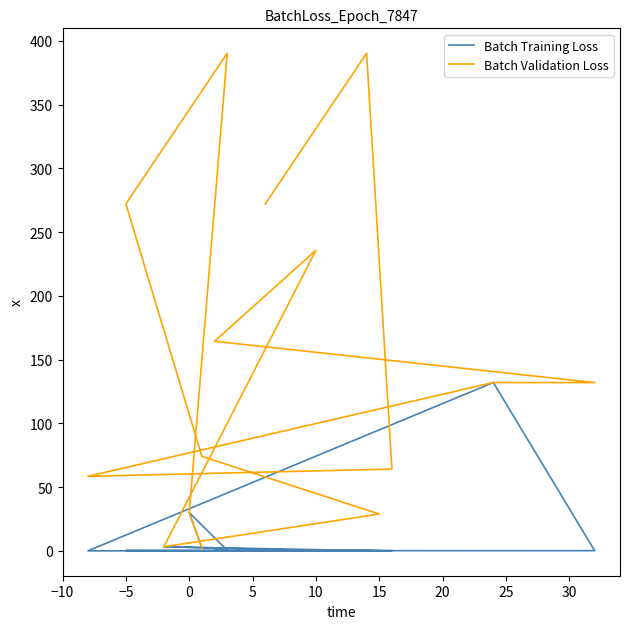

Is it true that Batch Validation Loss equals 211.3 at 15?

False